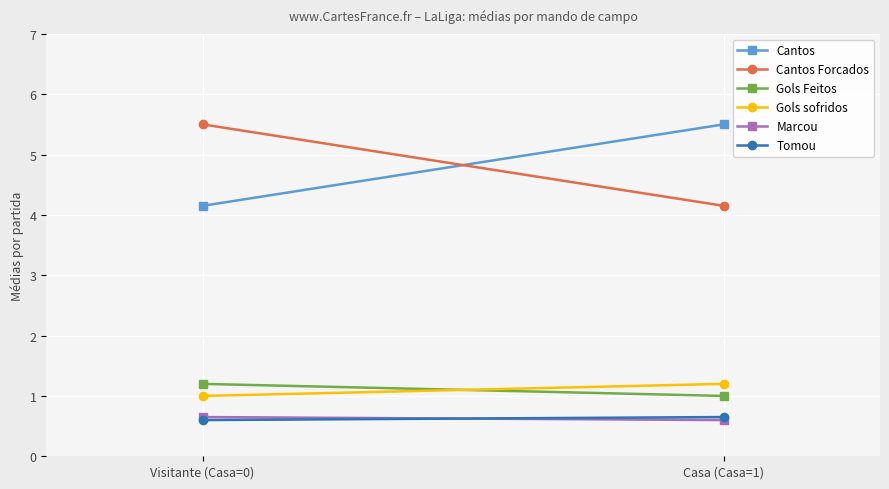

Is it true that Cantos Forcados equals 4.2 at Casa (Casa=1)?

True